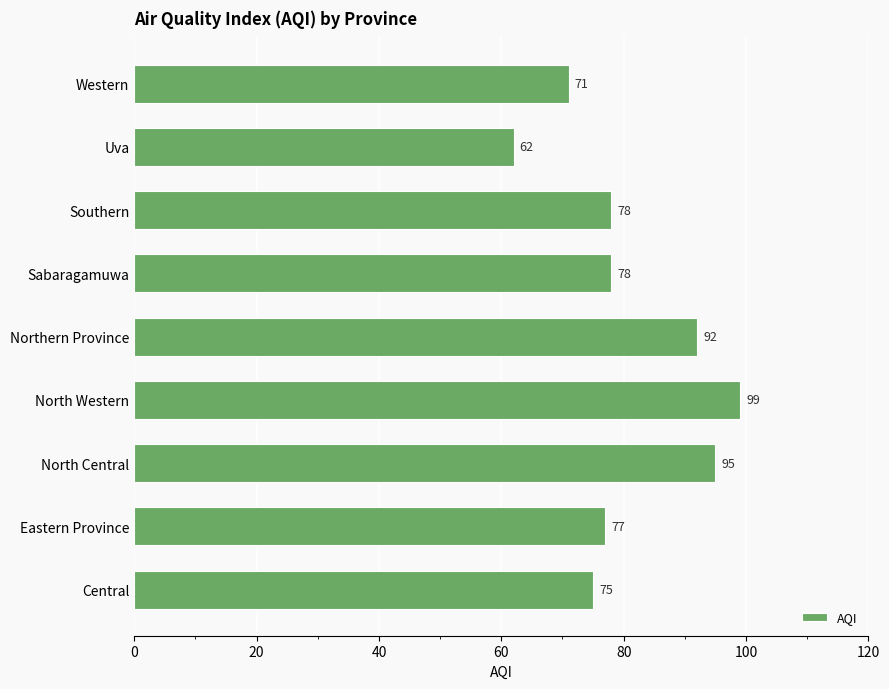

What is the change in value from Central to Eastern Province?

+2